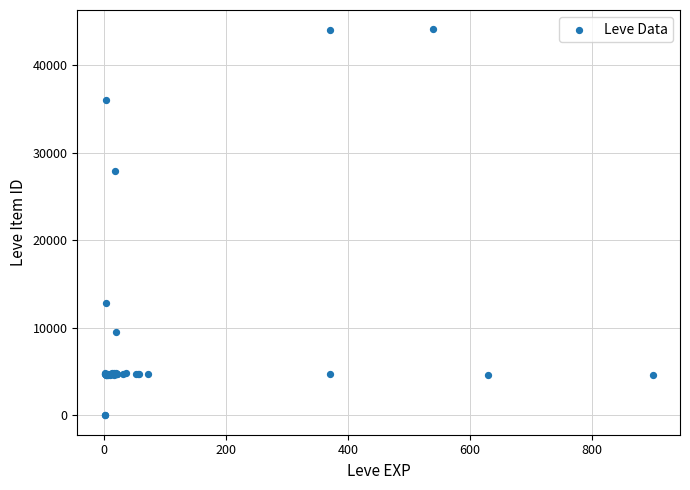

What Y value in the scatter plot is closest to 22048?

27884